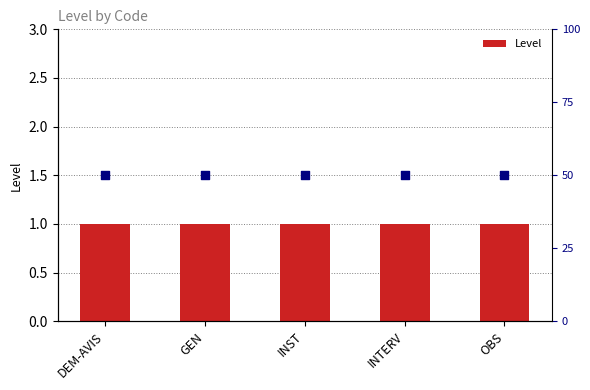

Which series has the largest total across all categories?

percentile rank within the sample